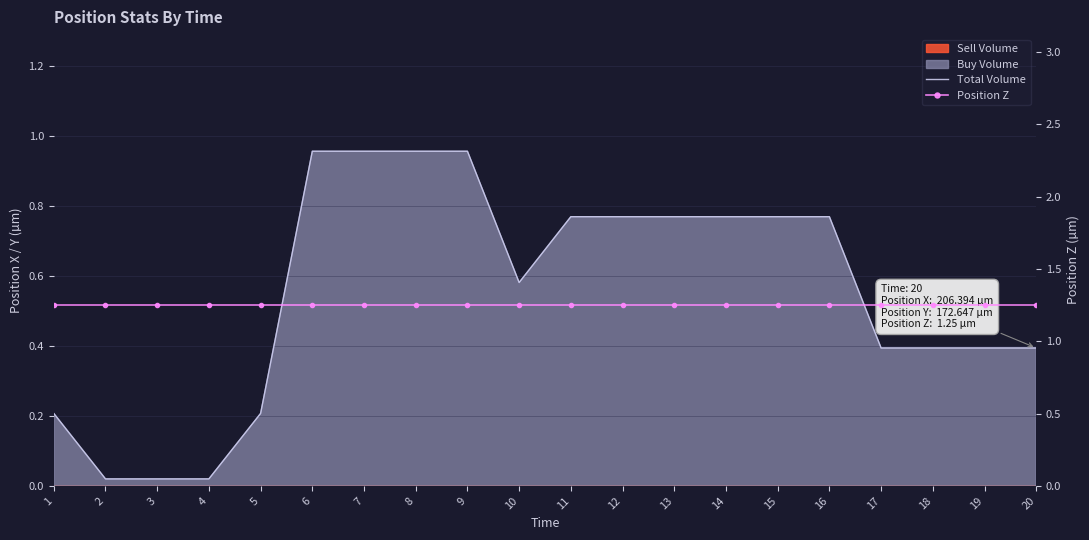

What is the difference between the maximum and minimum values in the Total Volume series?

0.9